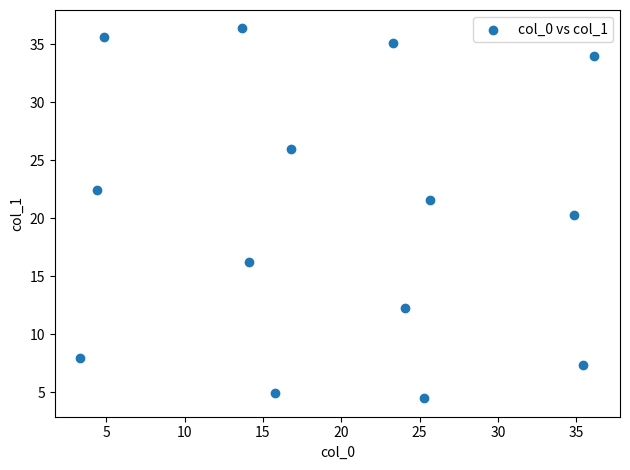

What is the range of Y values (max minus min)?

31.9